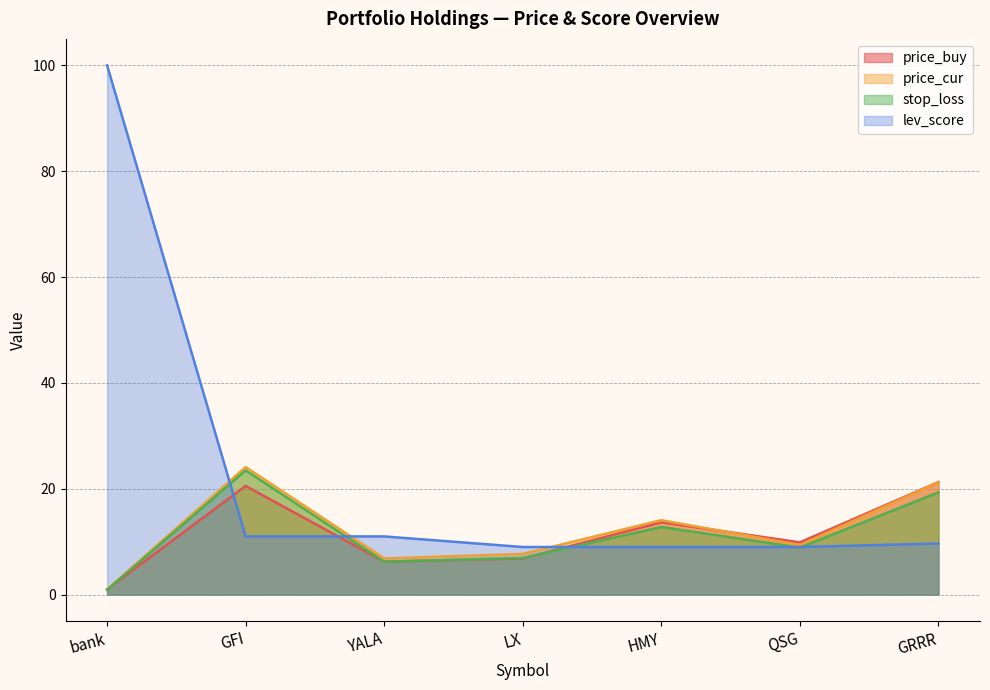

How many series are shown in this chart?

4